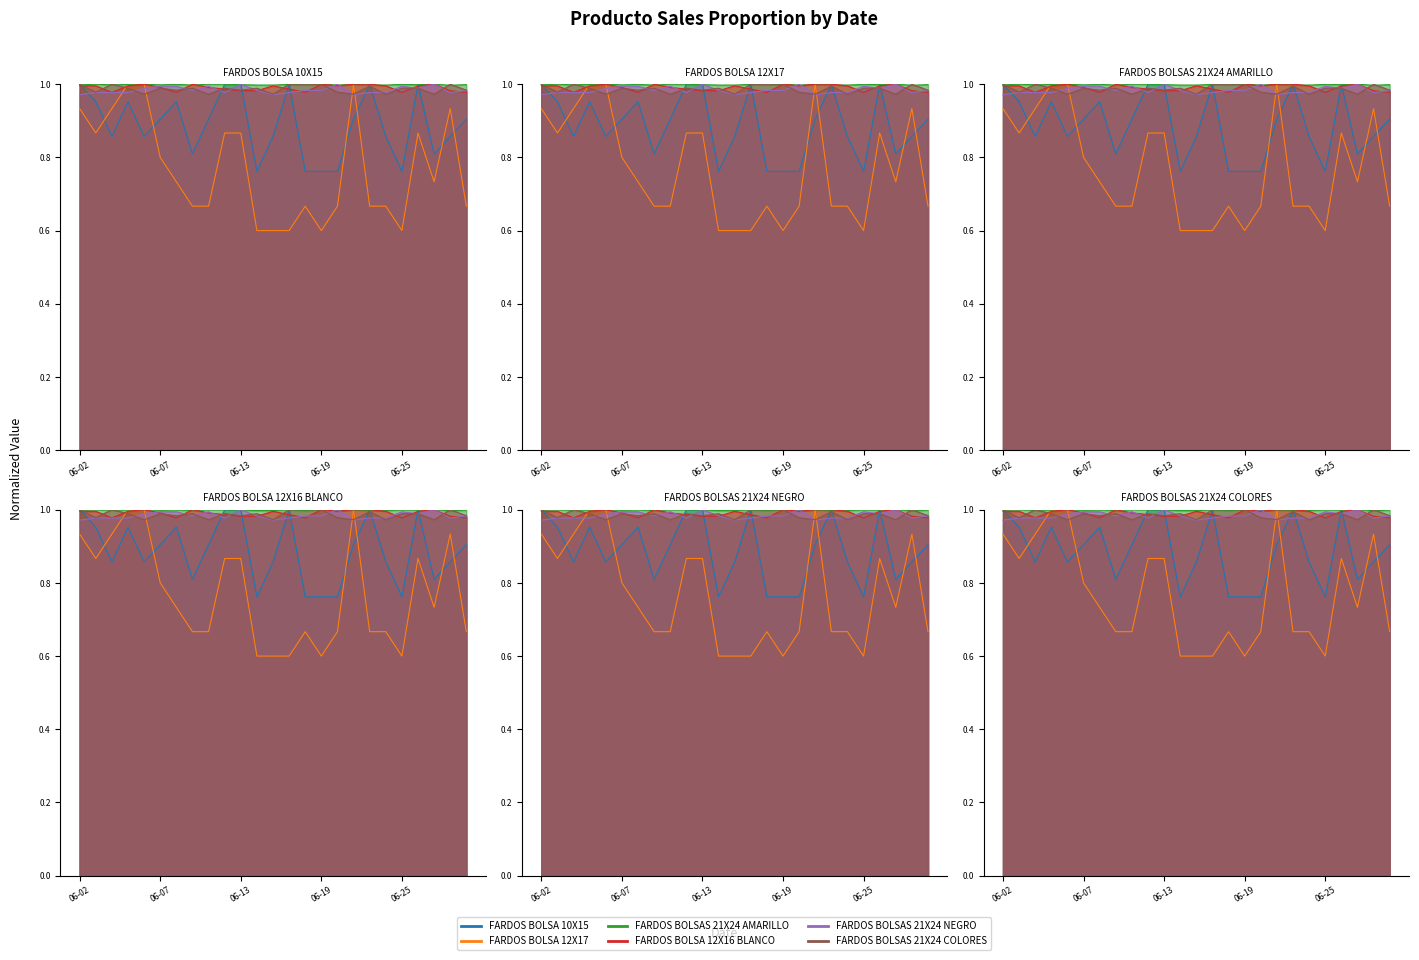

Which series has the largest range (max minus min)?

FARDOS BOLSA 12X17